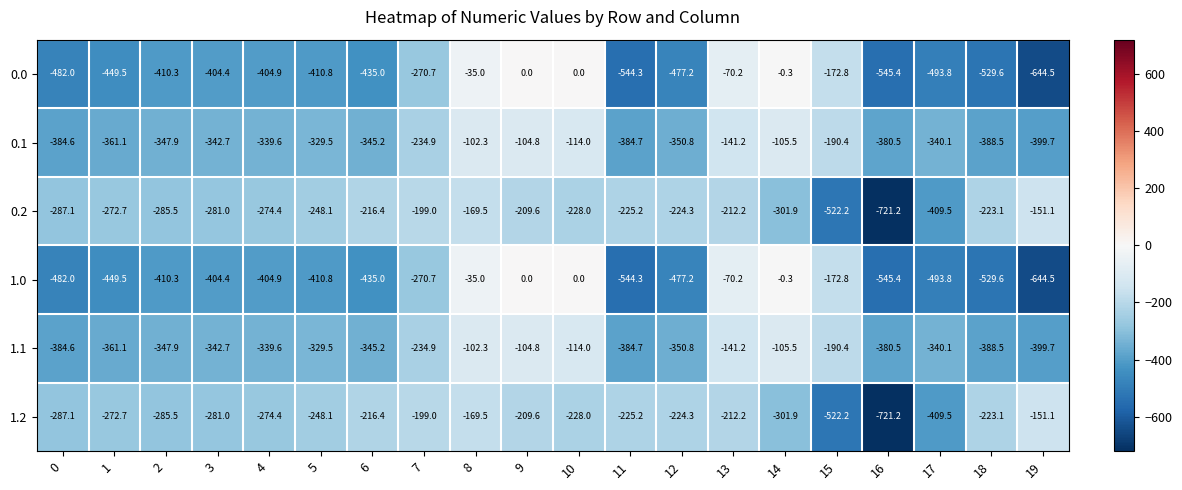

What is the spread (max minus min) of values at 5?

162.7